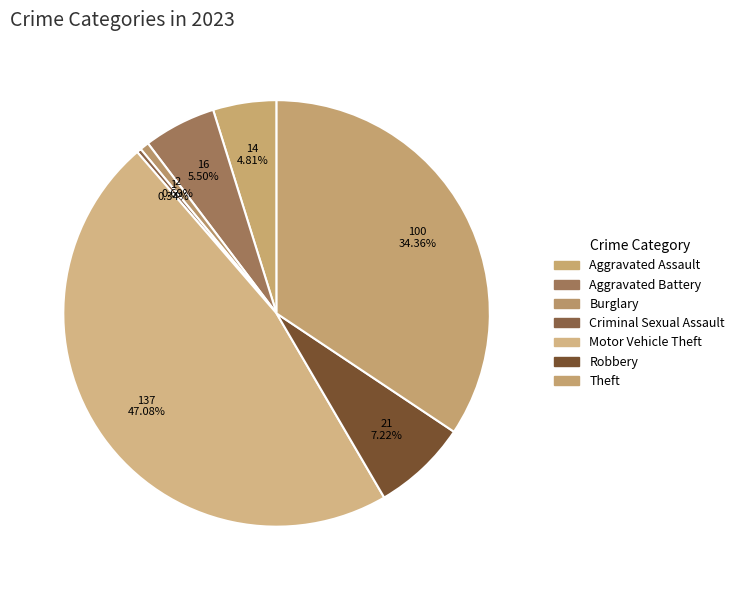

Is Aggravated Battery the majority of the pie?

No